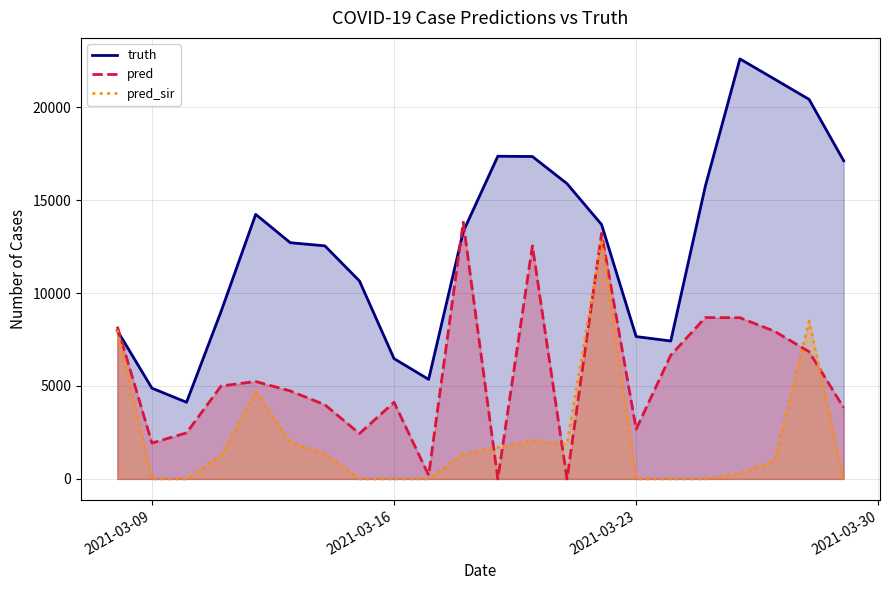

Between 2021-03-16 and 2021-03-27, which series saw the biggest shift?

truth